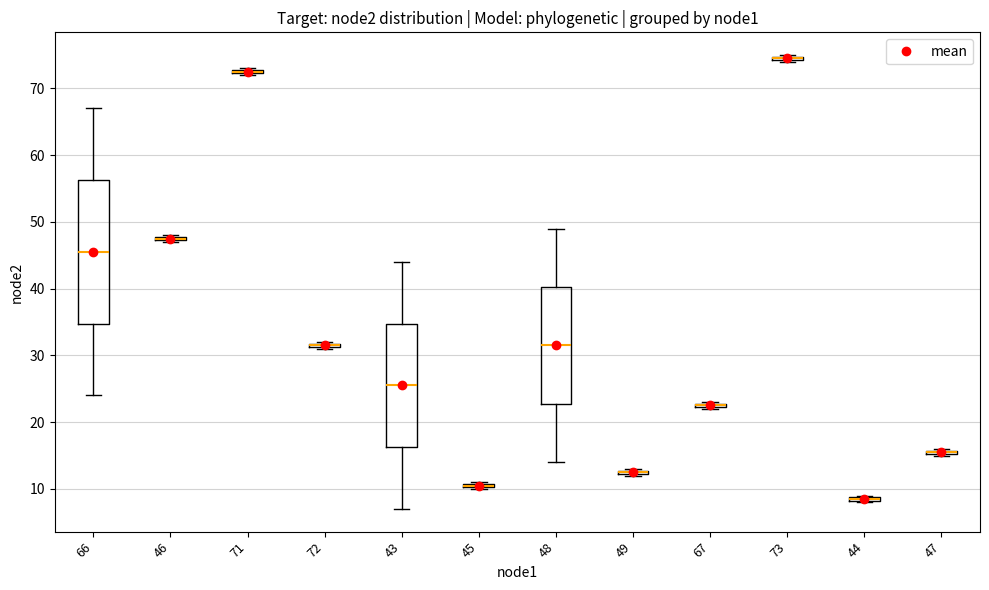

Where is the upper edge of the box at x = 49 on the y-axis? The values are not printed on the chart, so give them approximately, as read against the axis.

13